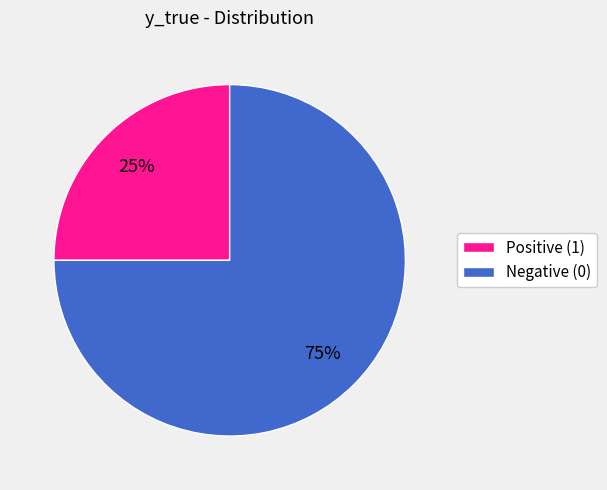

How many slices are in this pie chart?

2